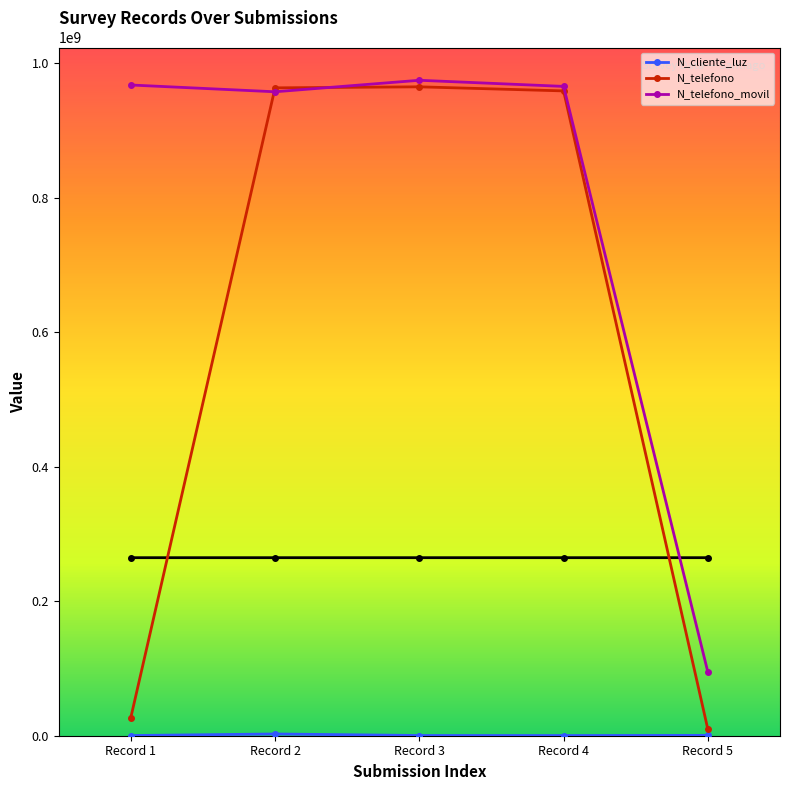

Where is the first local minimum for N_telefono_movil?

Record 2